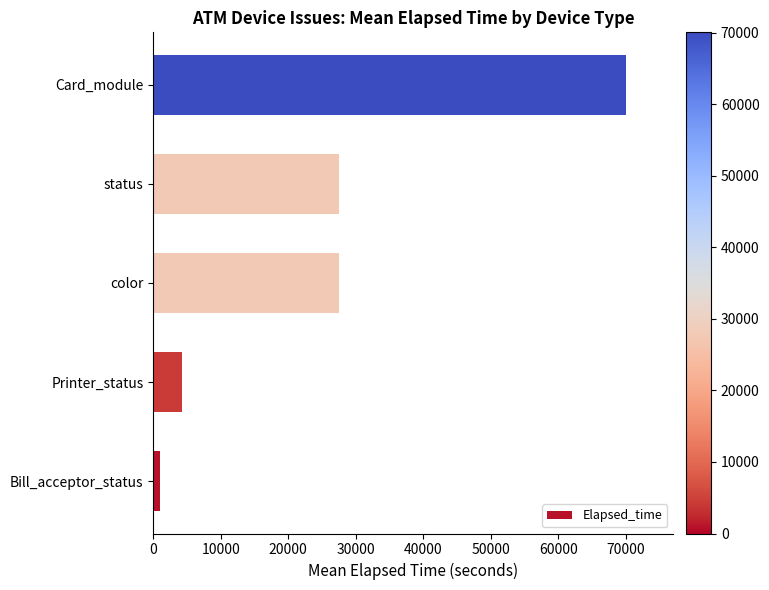

How many bars are there in total?

5